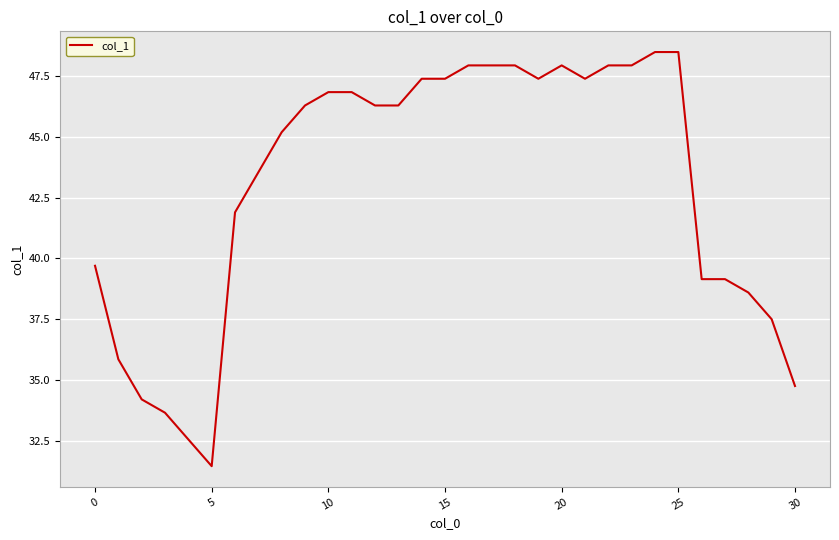

What is the greatest value displayed?

48.5